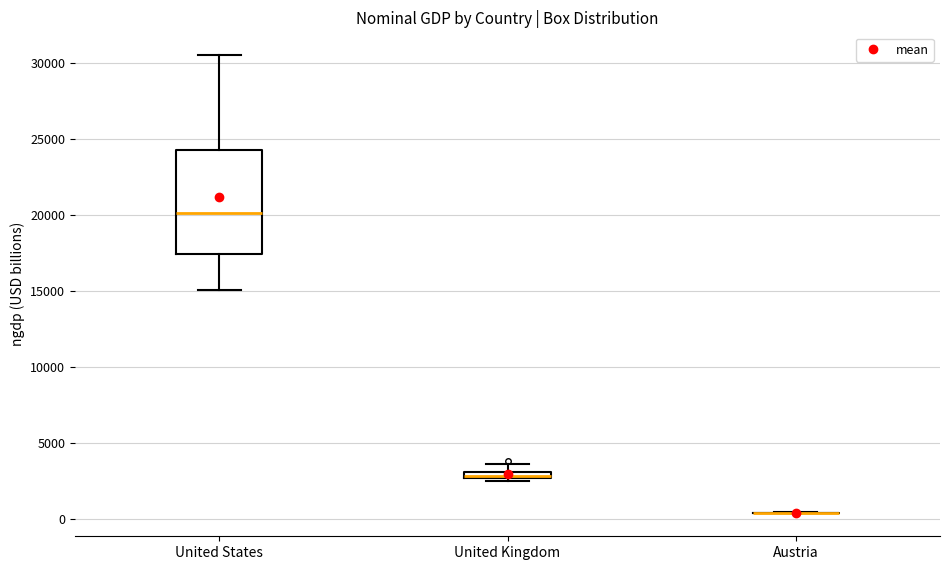

Where is the upper edge of the box for United Kingdom on the y-axis? The values are not printed on the chart, so give them approximately, as read against the axis.

3000